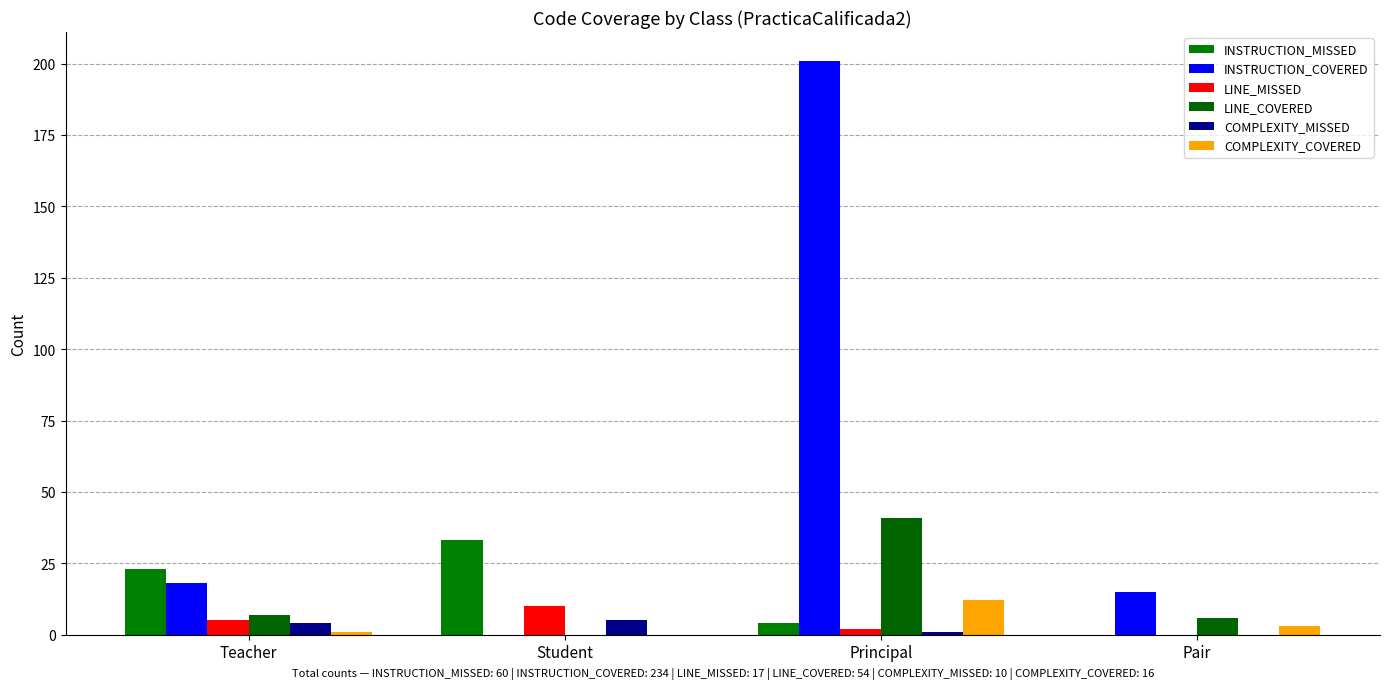

Reading left to right, list all the values displayed in this chart.

INSTRUCTION_MISSED: 23	33	4	0
INSTRUCTION_COVERED: 18	0	201	15
LINE_MISSED: 5	10	2	0
LINE_COVERED: 7	0	41	6
COMPLEXITY_MISSED: 4	5	1	0
COMPLEXITY_COVERED: 1	0	12	3